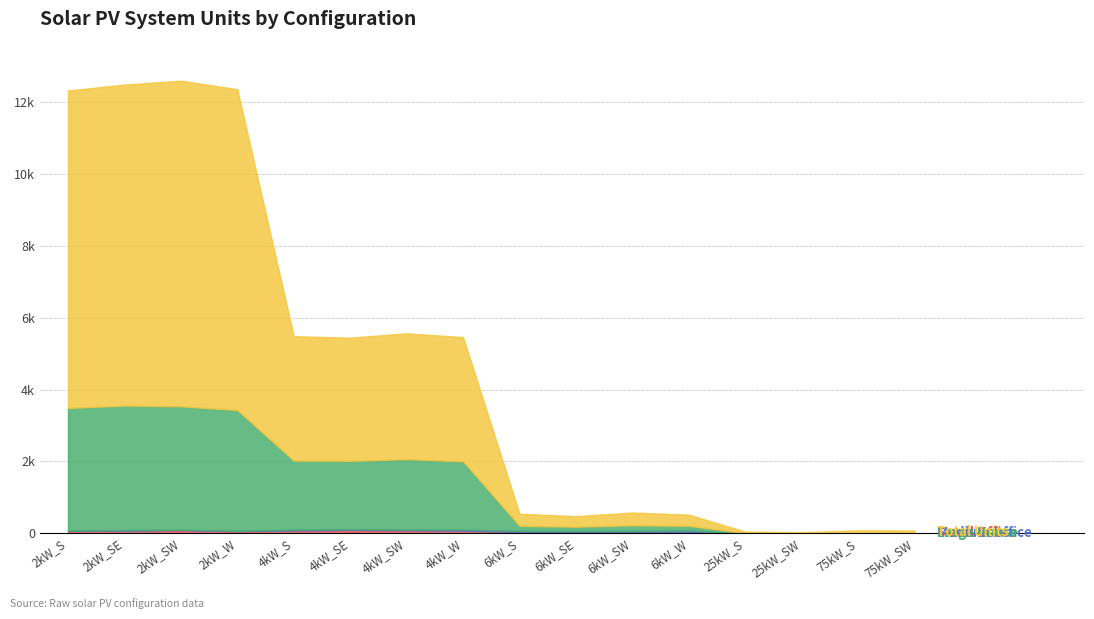

Which category has the highest value across all series?

2kW_SW